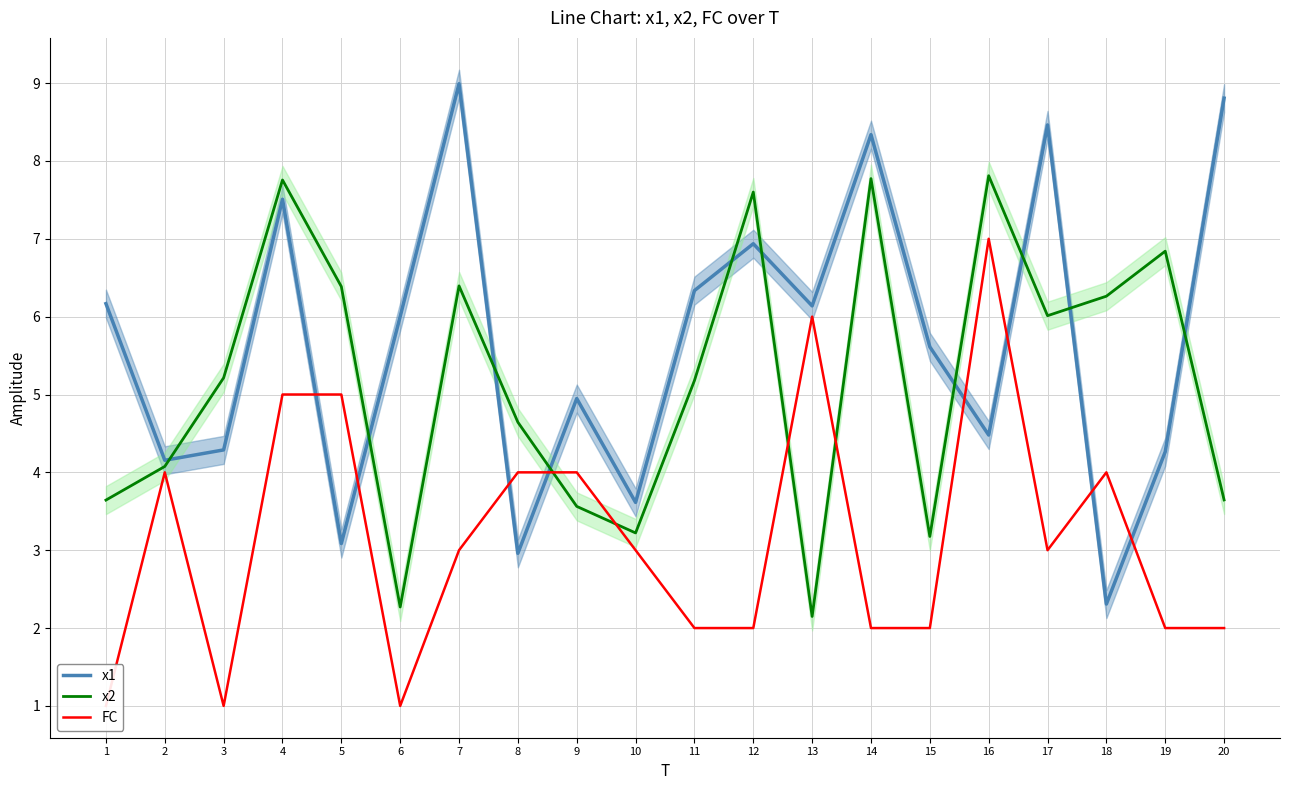

The value of FC at 9 is 5.7. True or false?

False